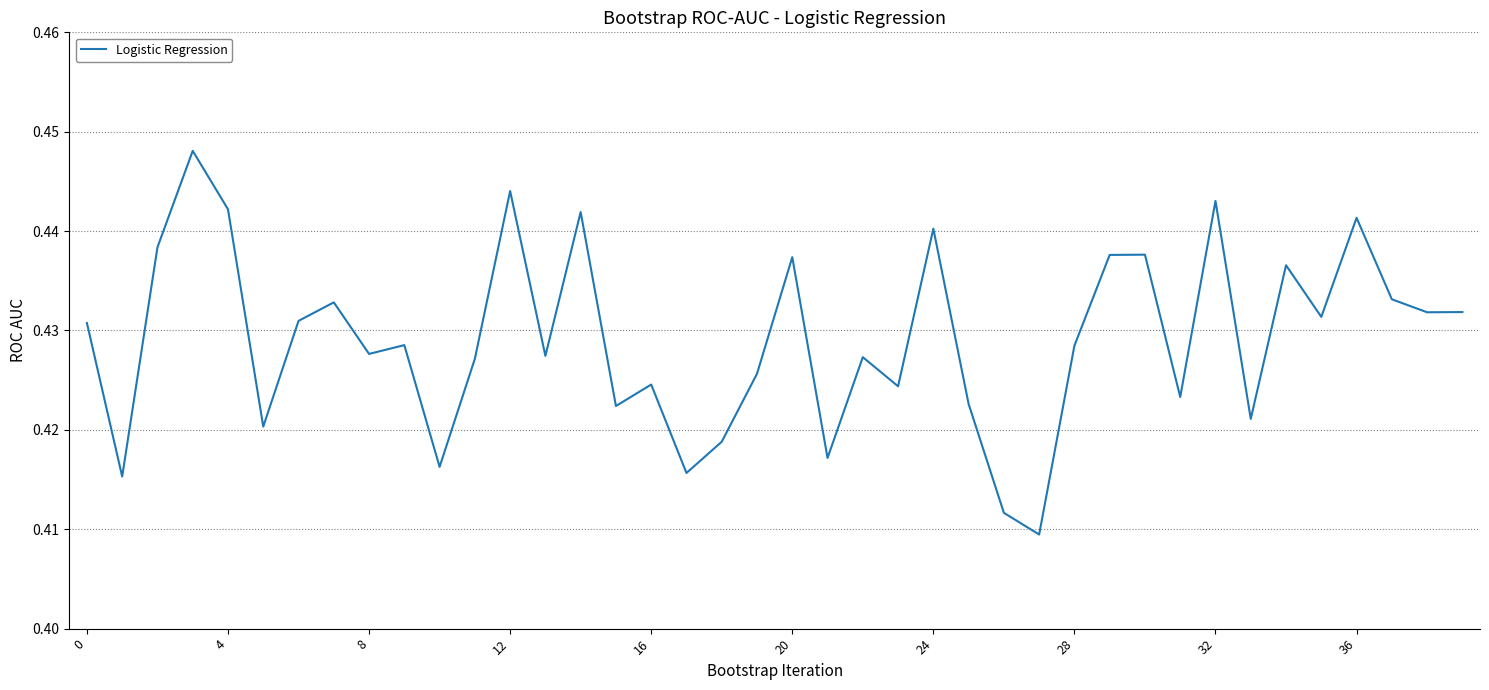

What is the minimum value shown in the chart?

0.4